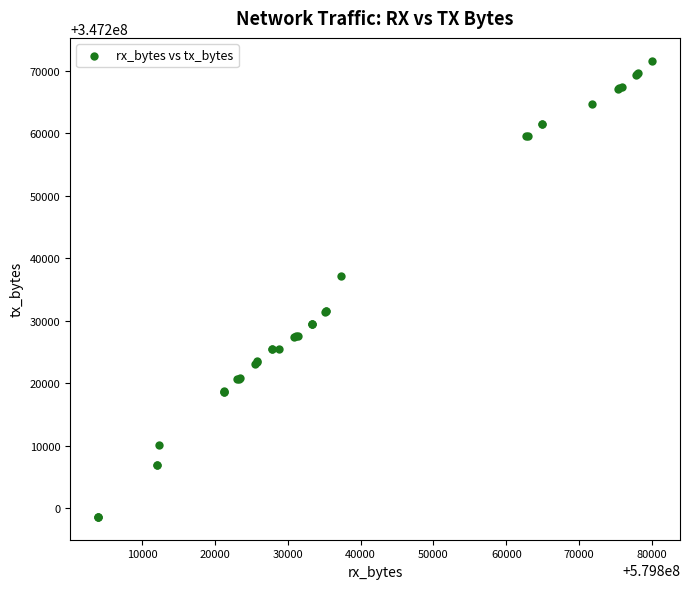

What Y value in the scatter plot is closest to 347235100?

347237123